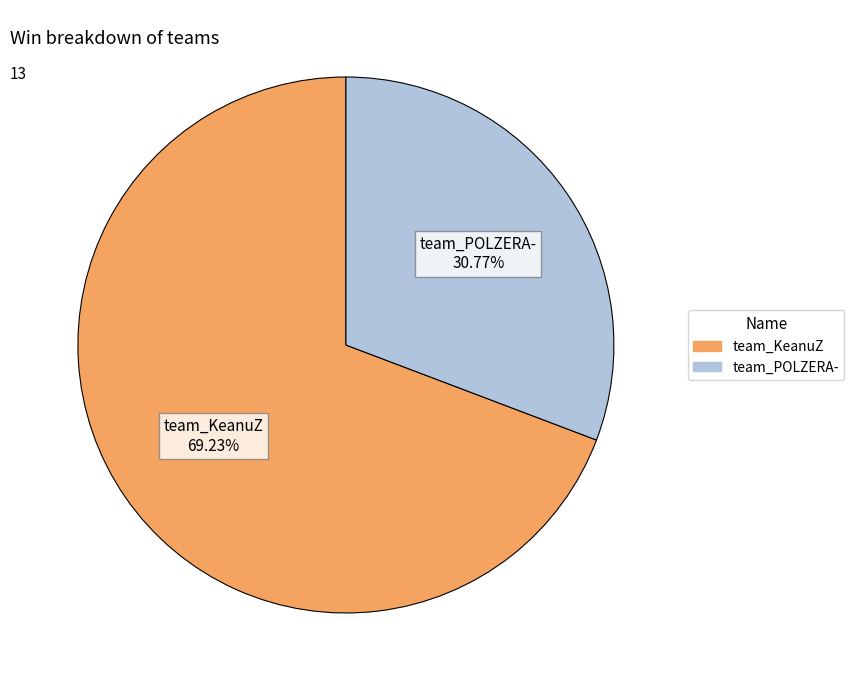

How many slices are in this pie chart?

2